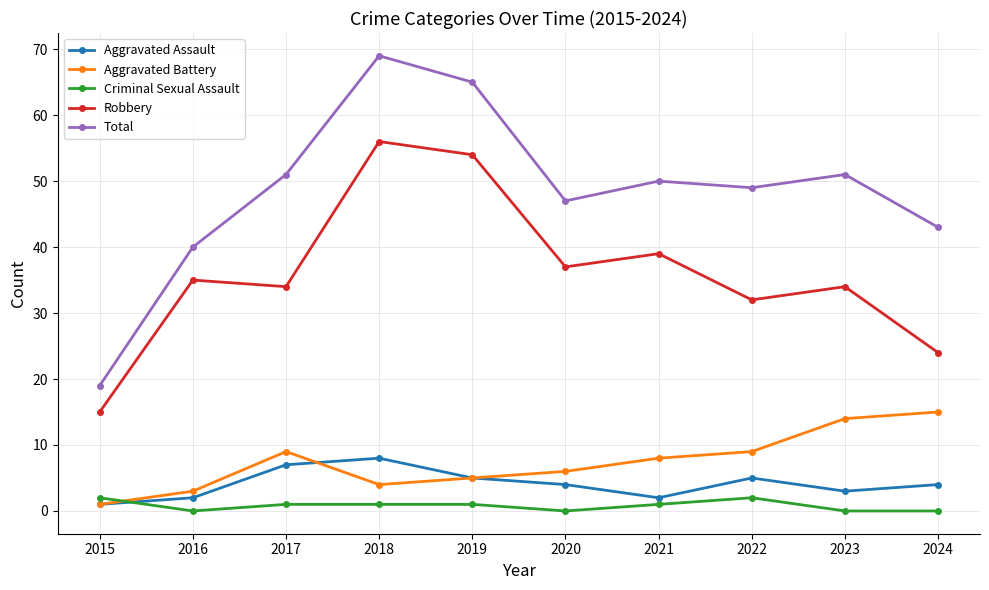

What value does the Criminal Sexual Assault series have at 2019?

1